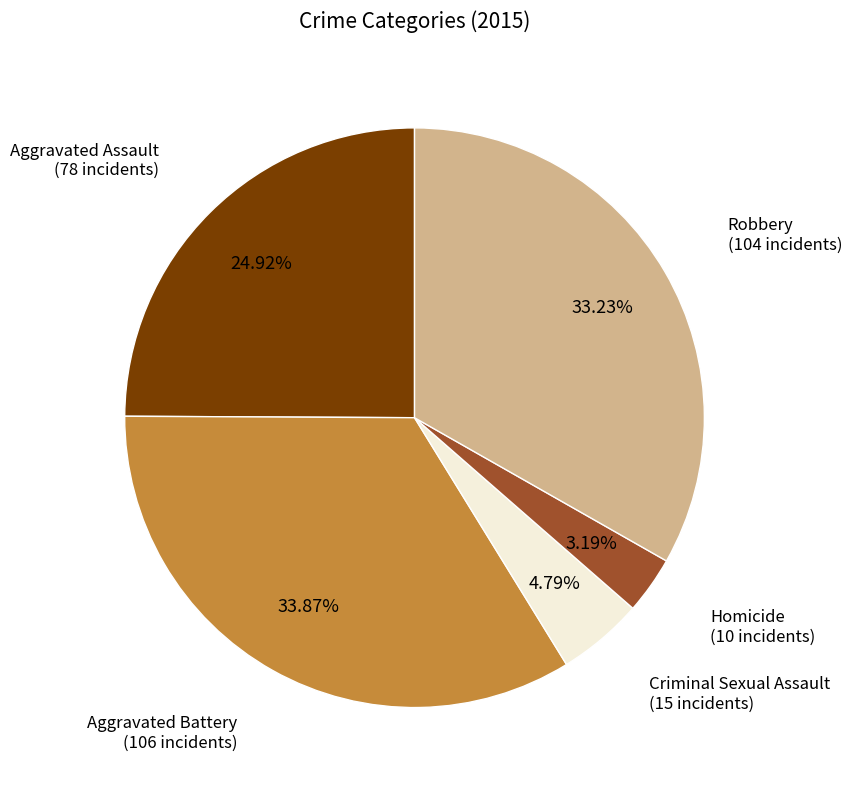

Is there any slice that represents more than half of the pie?

No